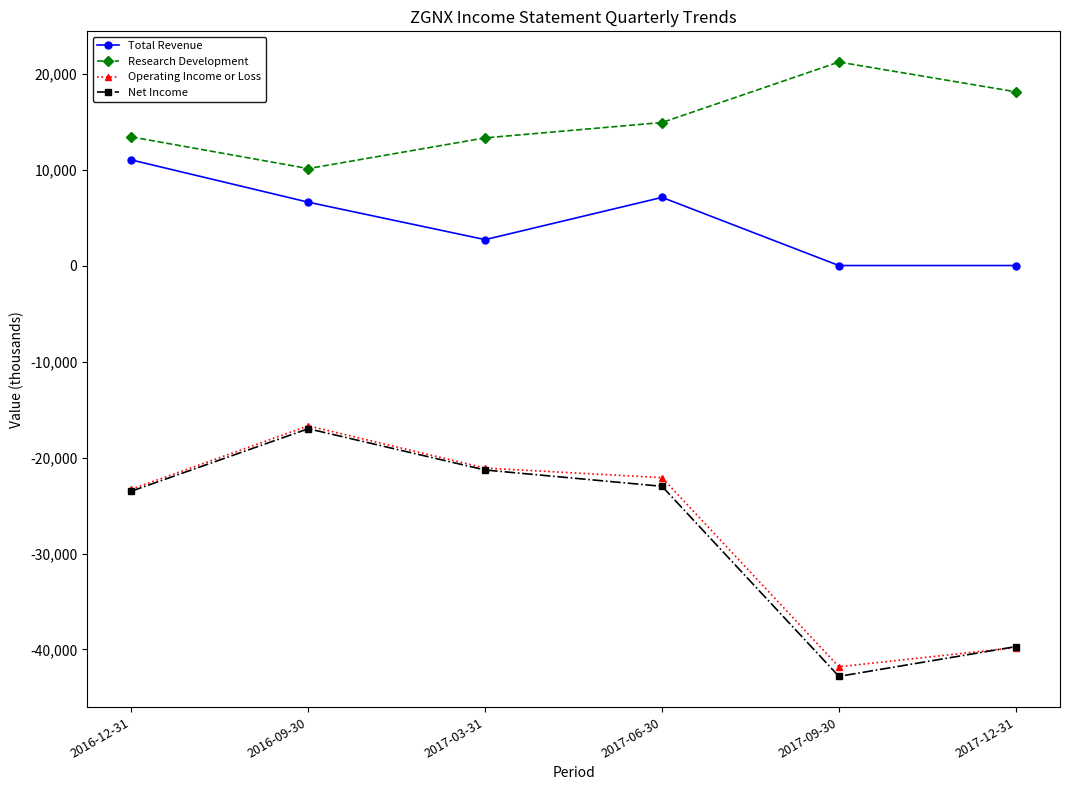

Between 2017-03-31 and 2017-09-30, which series saw the biggest shift?

Net Income